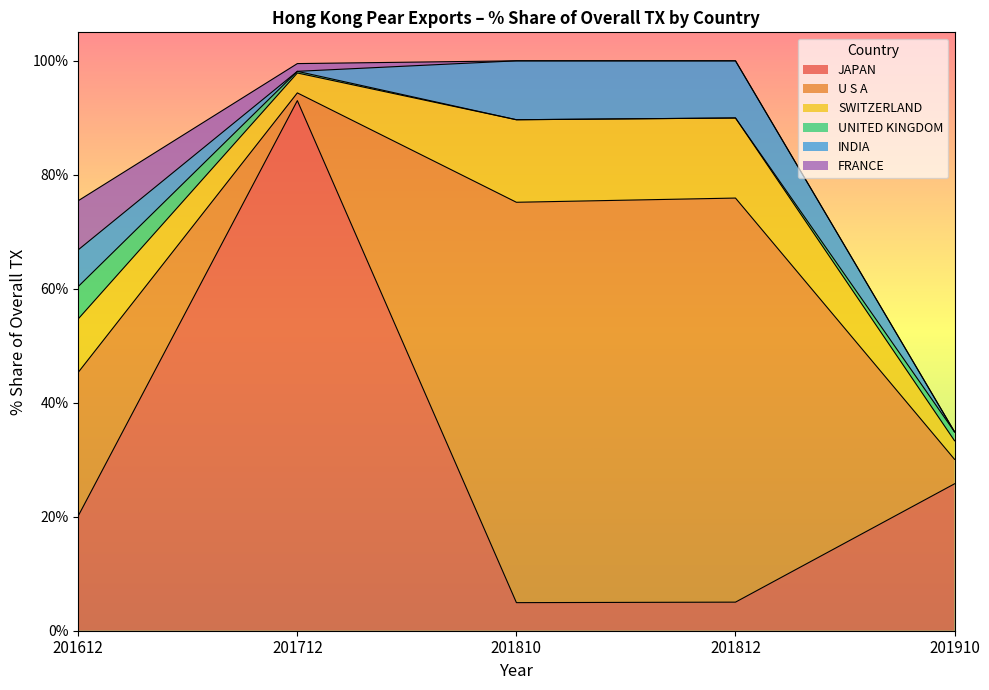

True or false: U S A has more than 2 points higher than both neighbors.

False